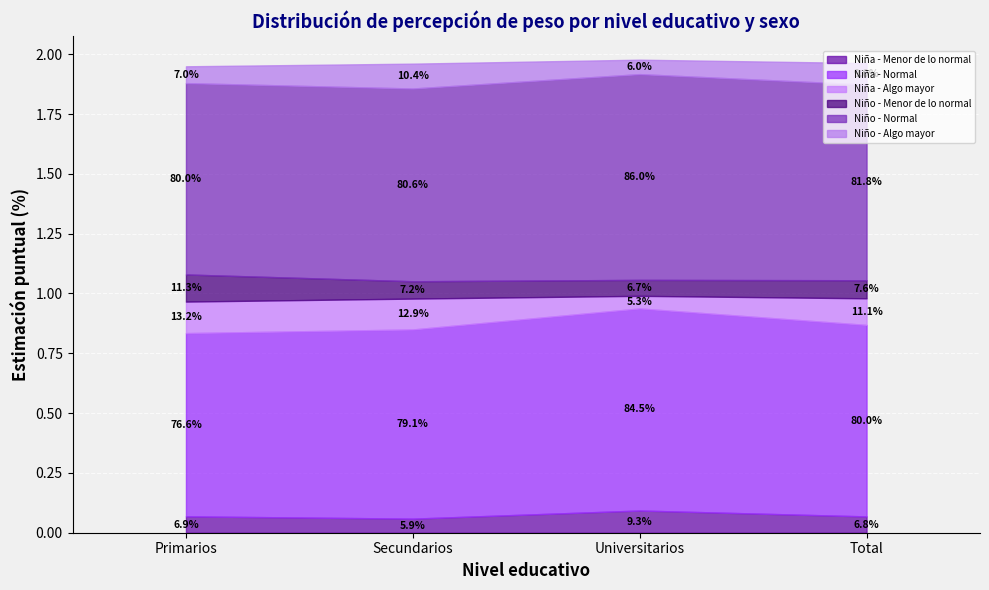

What is the maximum value for Niño - Algo mayor?

0.1